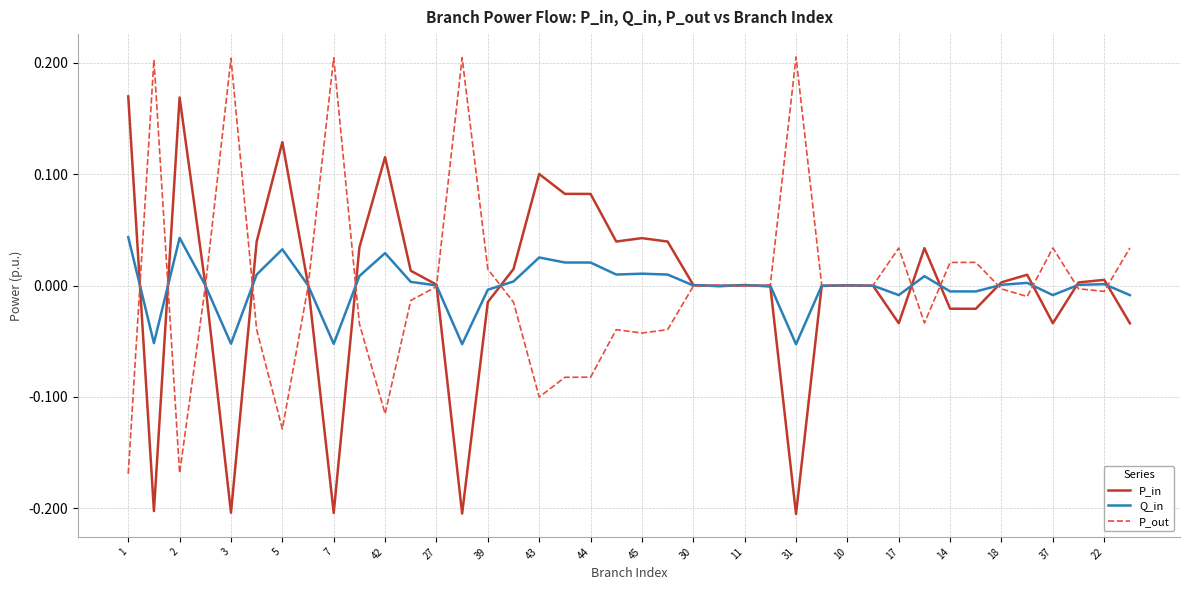

List the series in order of their peak value, lowest first.

Q_in, P_in, P_out